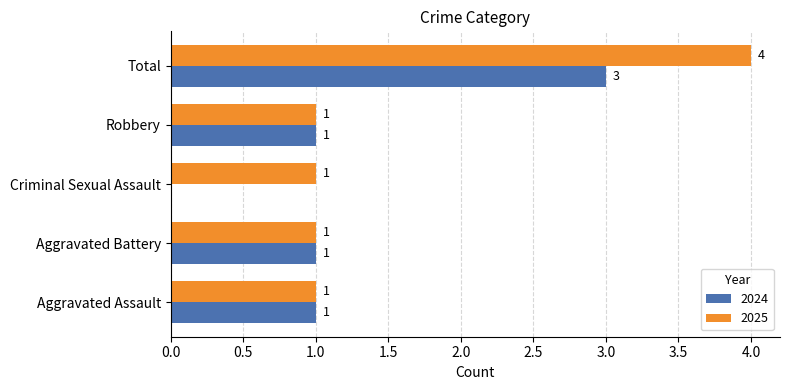

What value does the 2025 series have at Total?

4